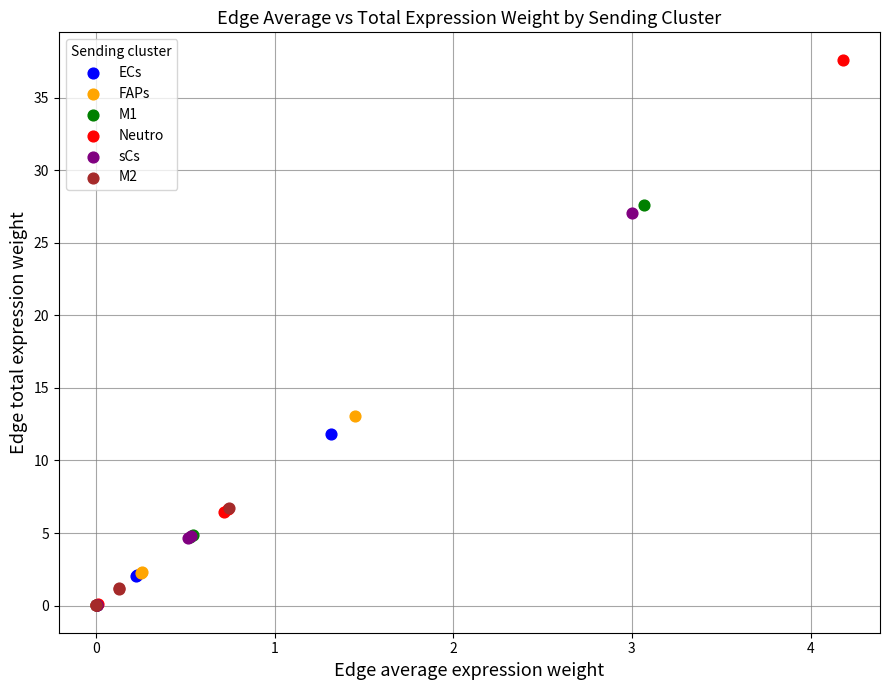

Which series contains the highest Y value?

Neutro